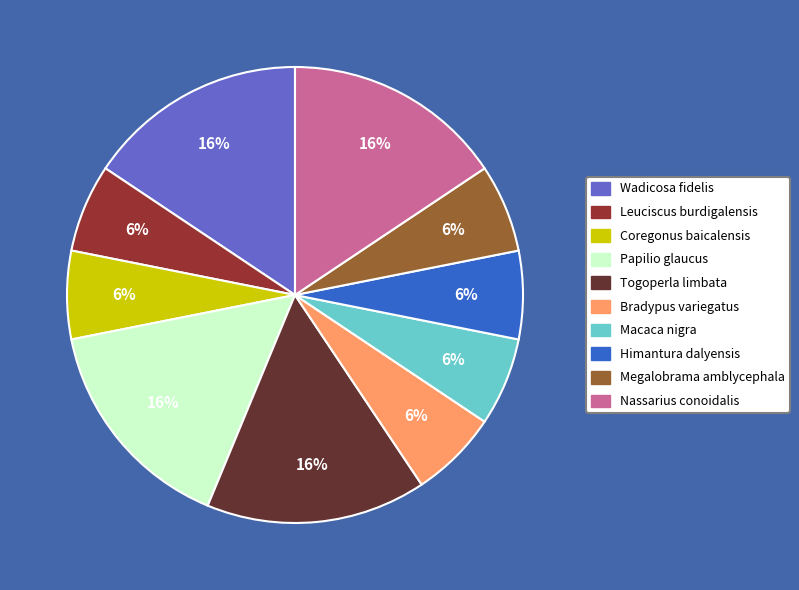

True or false: Togoperla limbata accounts for 28% of the total.

False